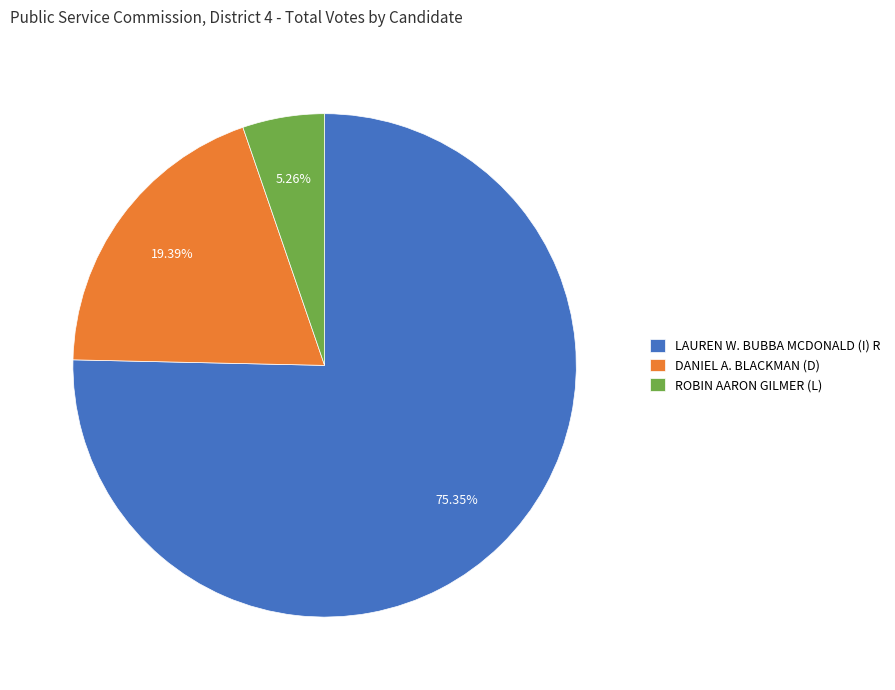

What is the largest slice in the pie chart?

LAUREN W. BUBBA MCDONALD (I) R